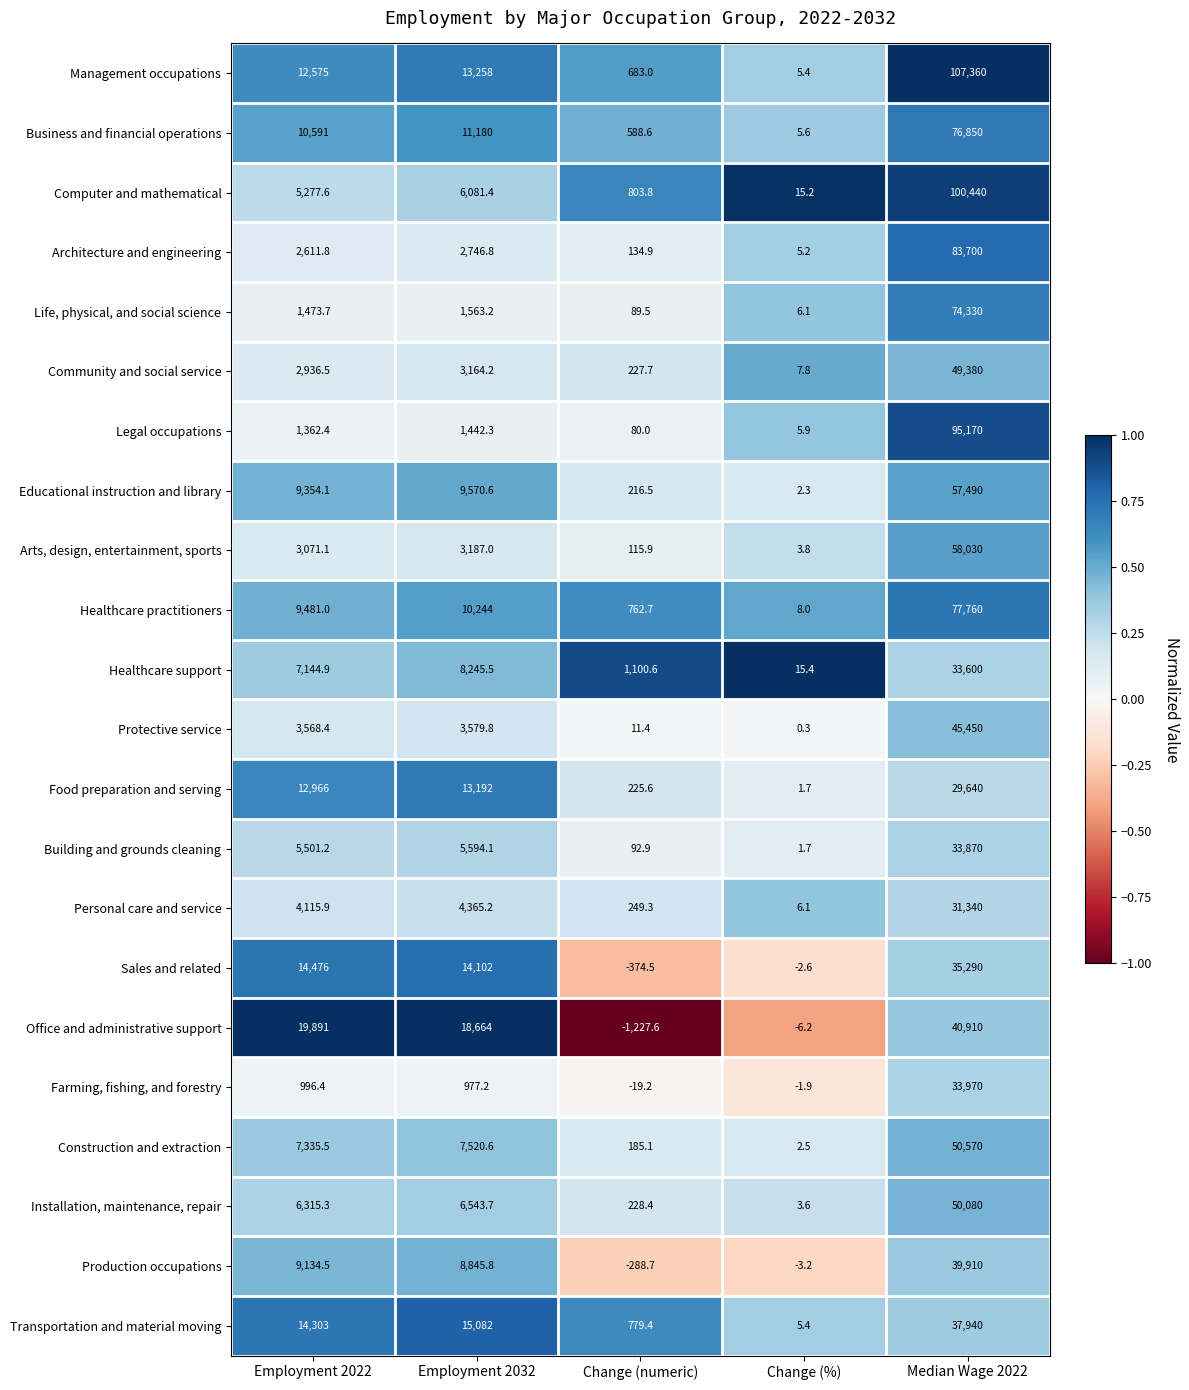

The value of Healthcare practitioners at Change (numeric) is 1034.9. True or false?

False